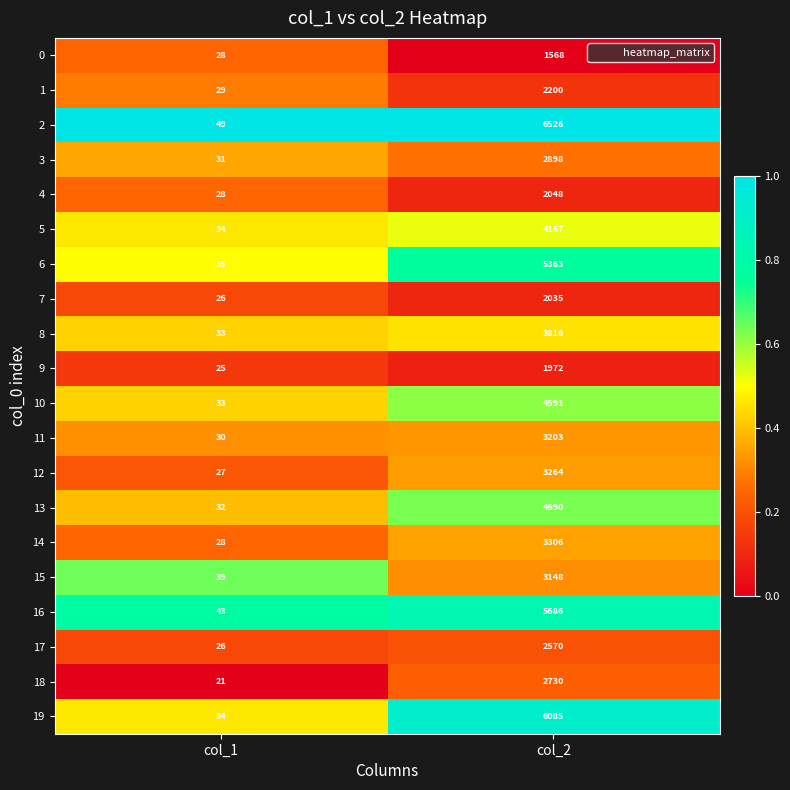

What is the total value across all series at col_2?

71856